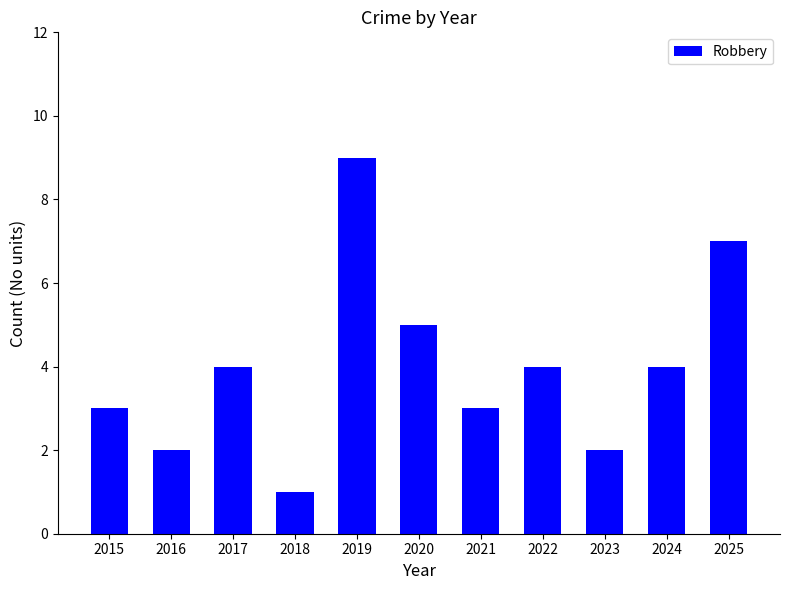

Count the values in the range 2 to 5.

8